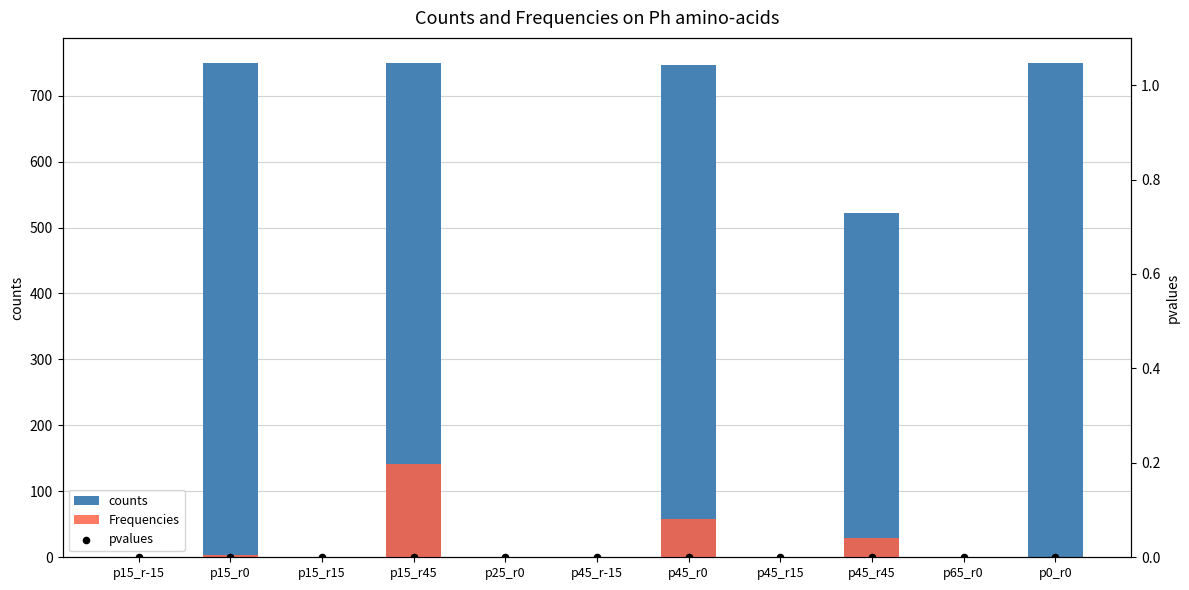

Which series contains the highest Y value?

counts